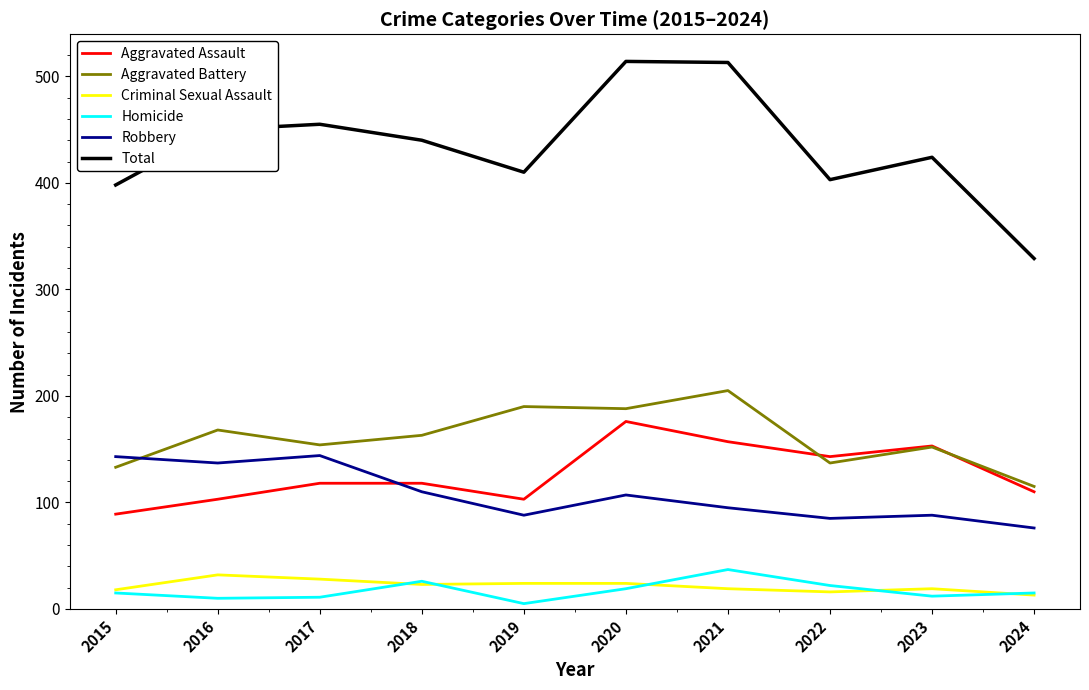

Between 2015 and 2024, which series saw the biggest shift?

Total